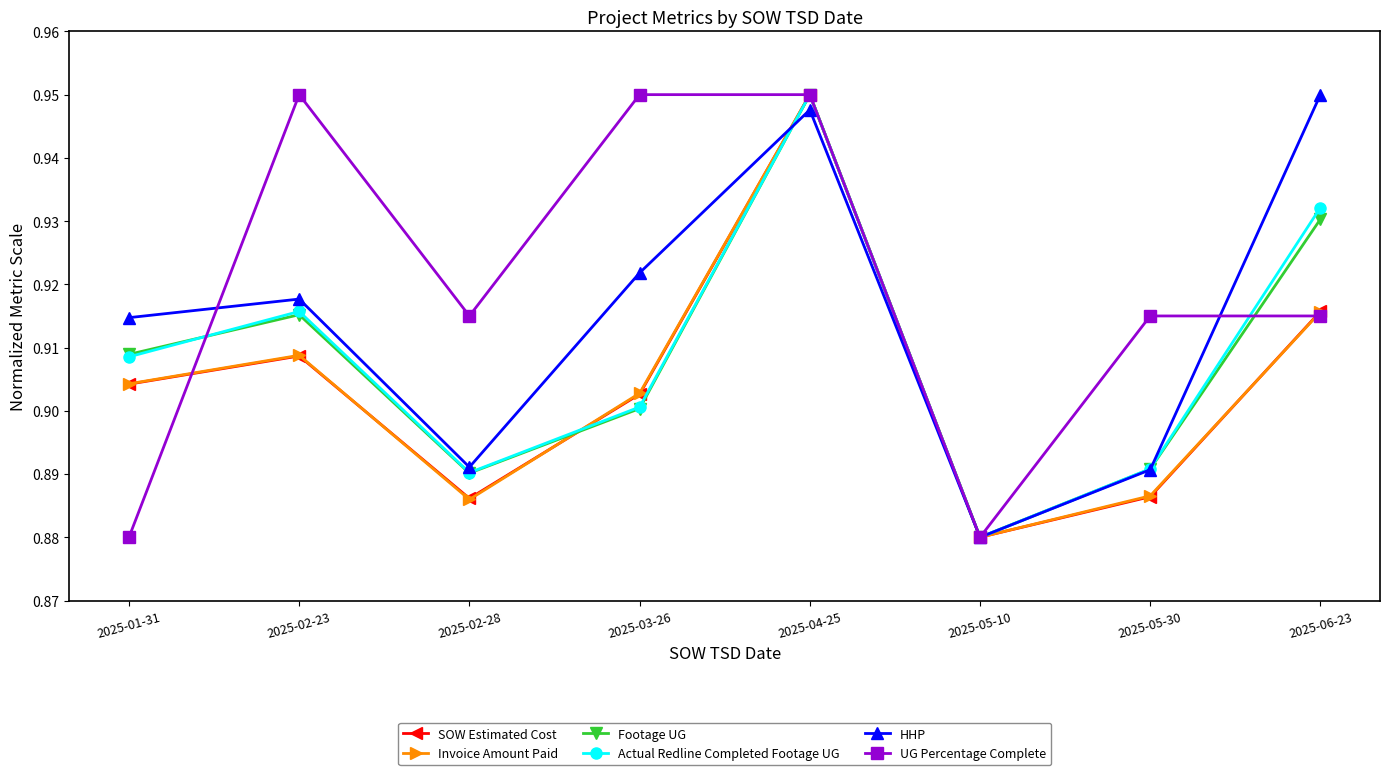

What are all the series names shown in the legend?

SOW Estimated Cost, Invoice Amount Paid, Footage UG, Actual Redline Completed Footage UG, HHP, UG Percentage Complete